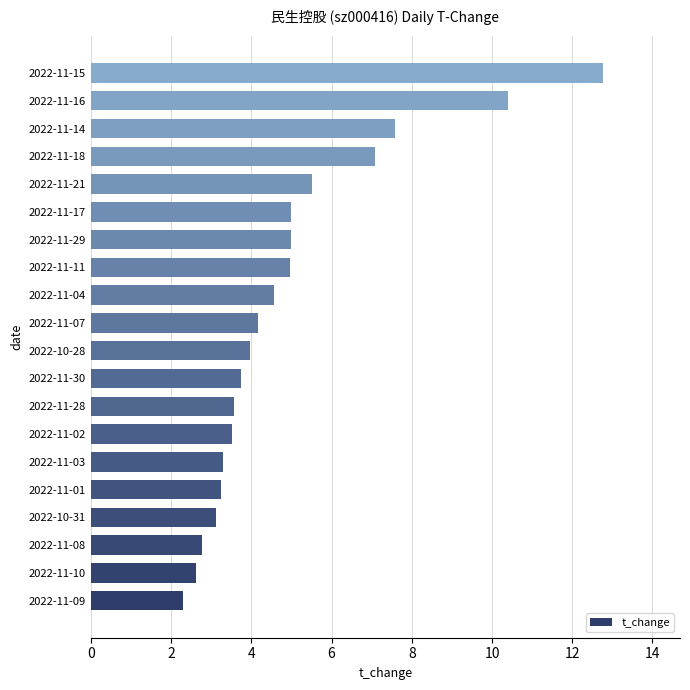

At which label is the value closest to 7?

2022-11-18